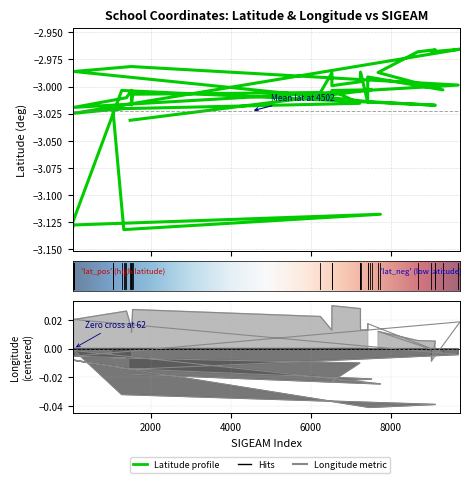

List the series in order of their peak value, lowest first.

Latitude, Longitude